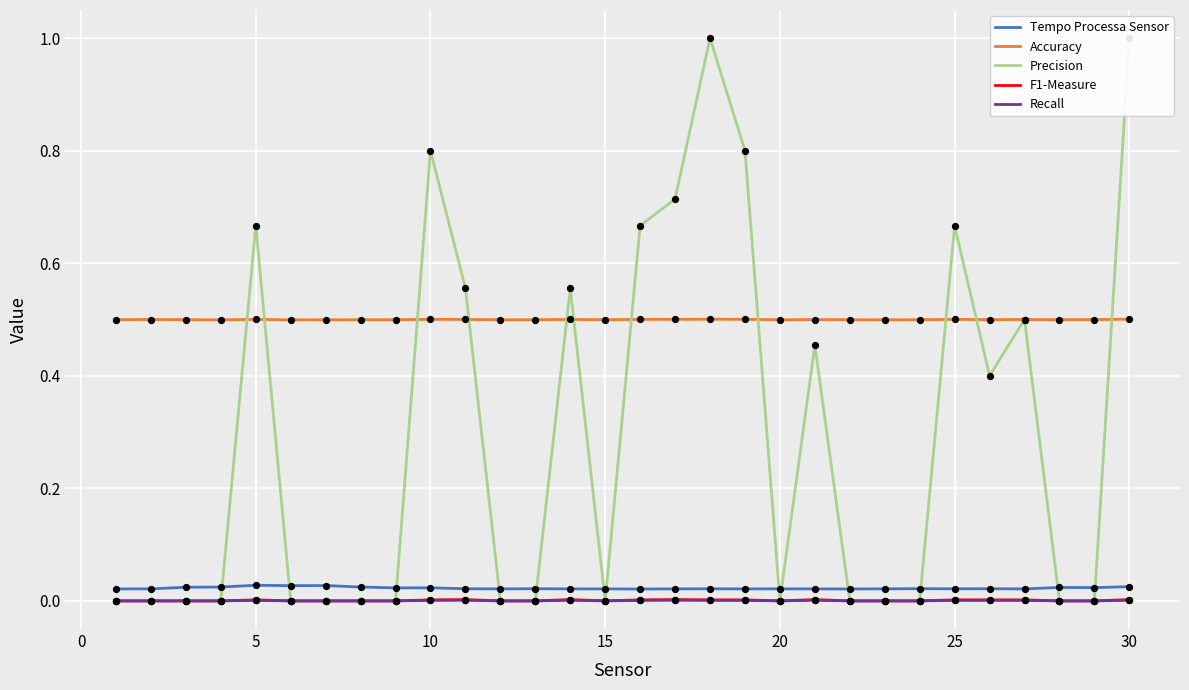

True or false: F1-Measure and Accuracy intersect in this chart.

False